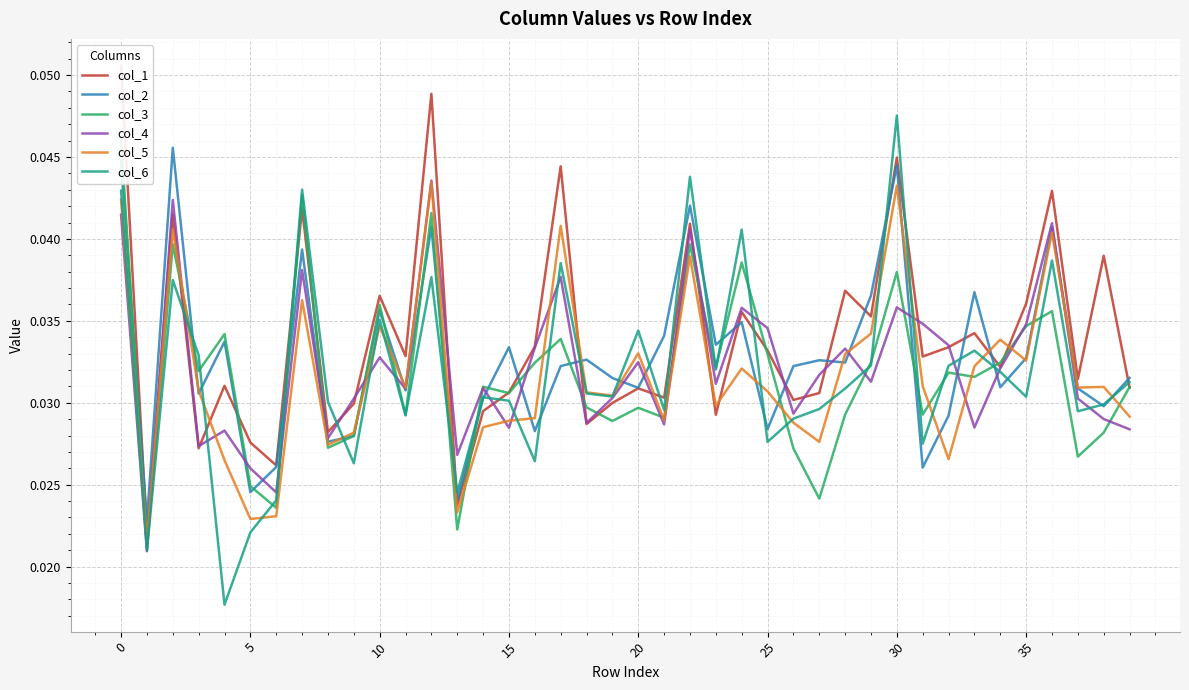

Is this an area chart (filled region under the line)?

No